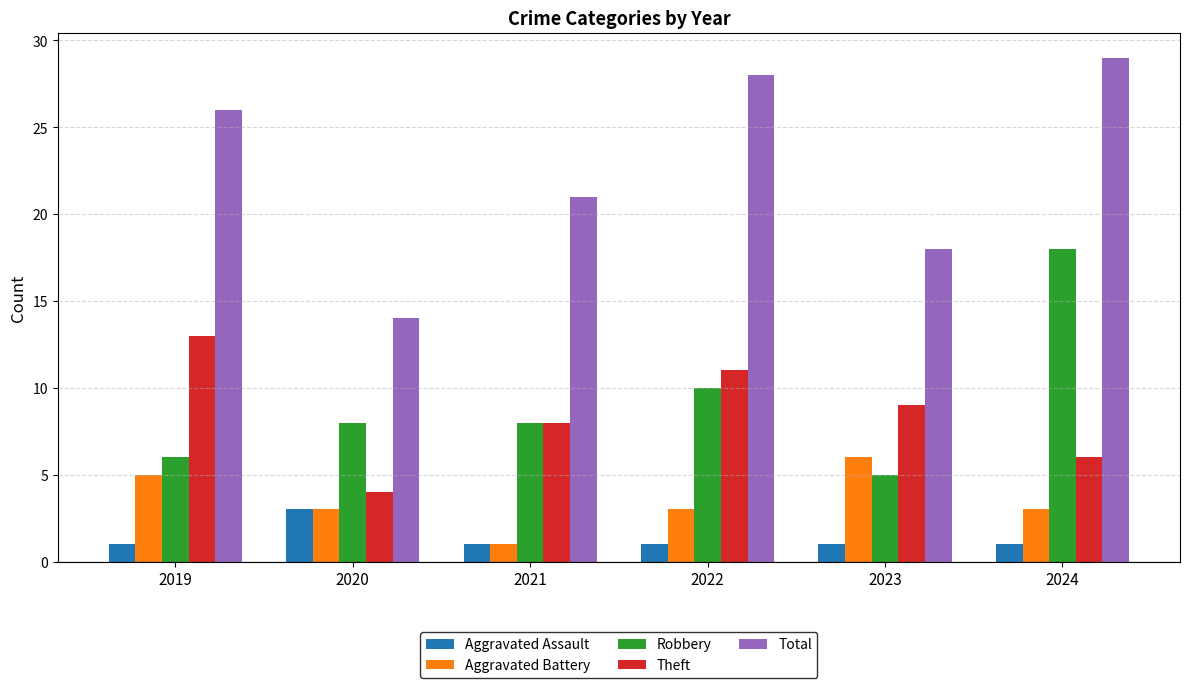

What is the difference between the highest and lowest values at 2021?

20